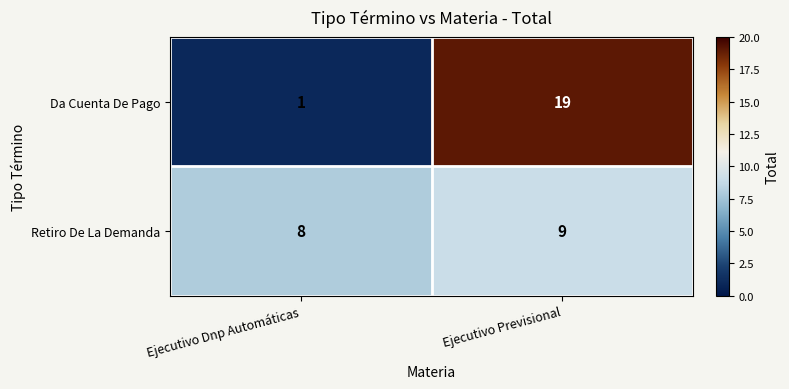

Where is Retiro De La Demanda nearest to the value 8?

Ejecutivo Dnp Automáticas